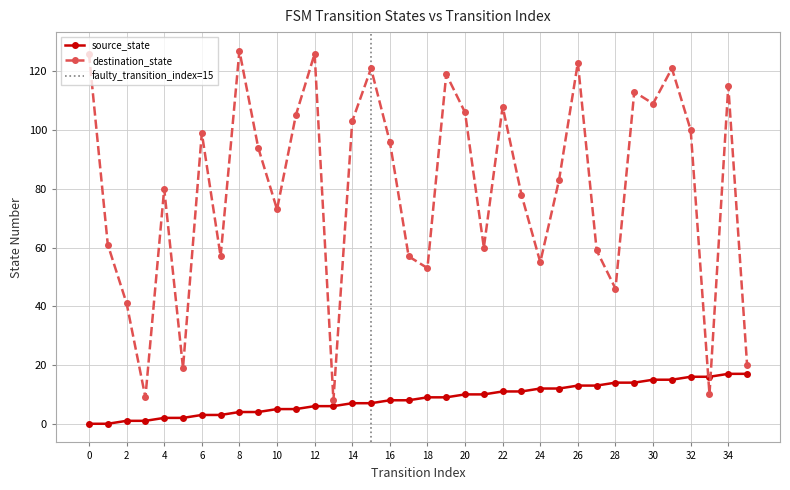

List the series in order of their overall mean, lowest first.

source_state, destination_state